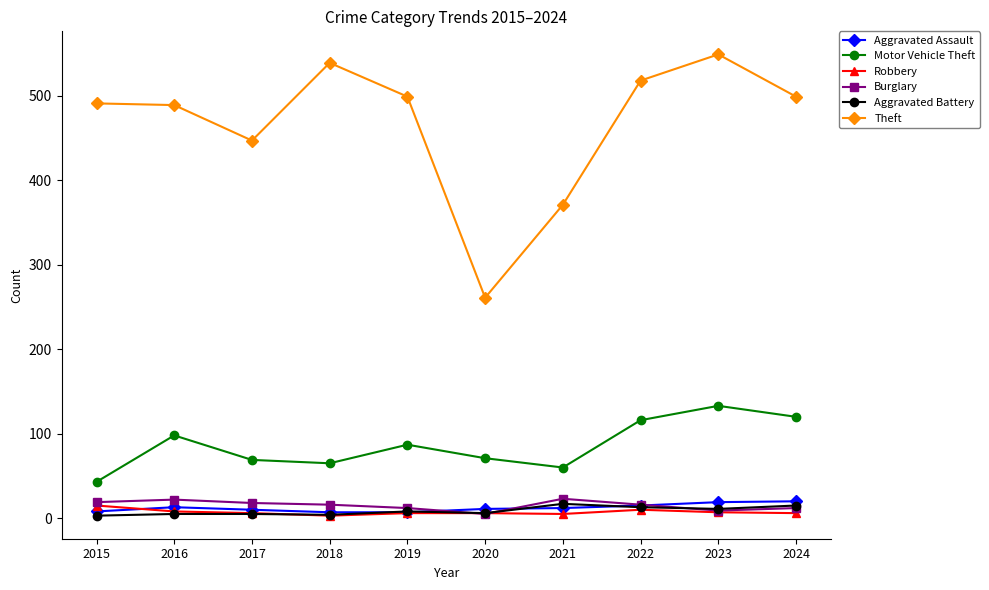

Is the value of Robbery at 2021 greater than the value of Theft at 2017?

No